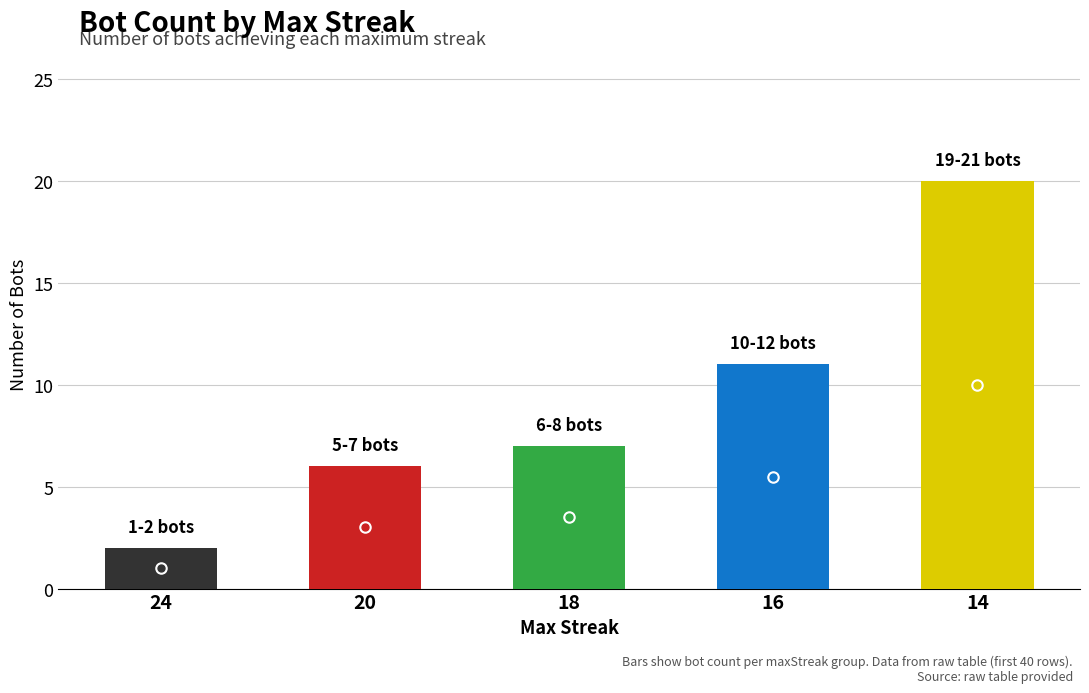

How many bars are there in total?

5